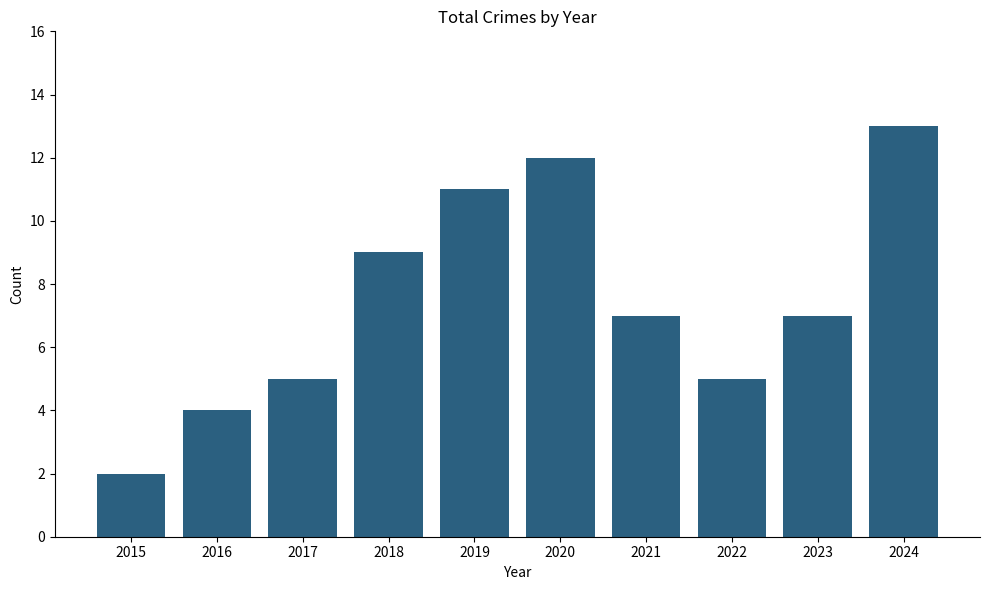

Reading right to left, what are all the values shown in this chart?

13	7	5	7	12	11	9	5	4	2